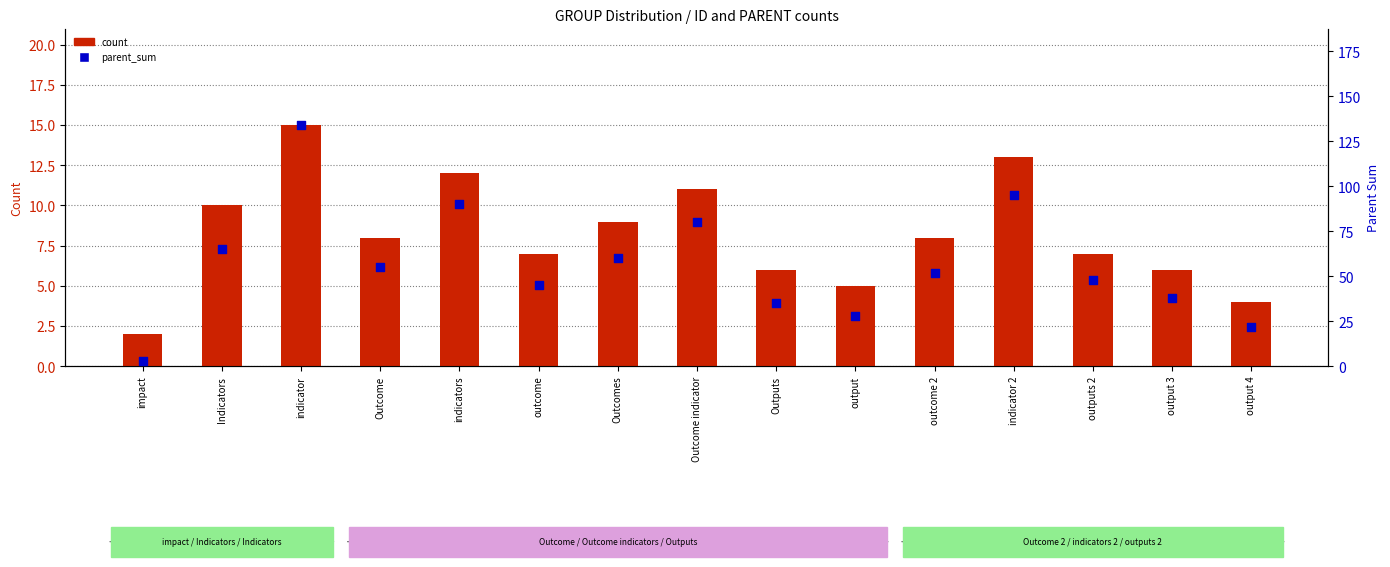

Which series reaches the minimum Y coordinate?

count